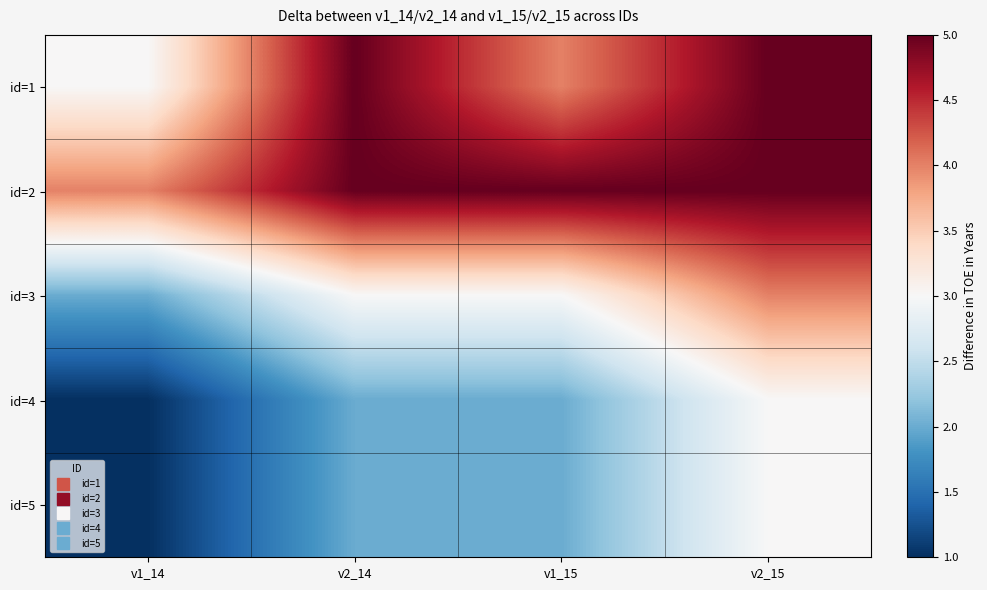

Which series has the largest total across all categories?

id=2